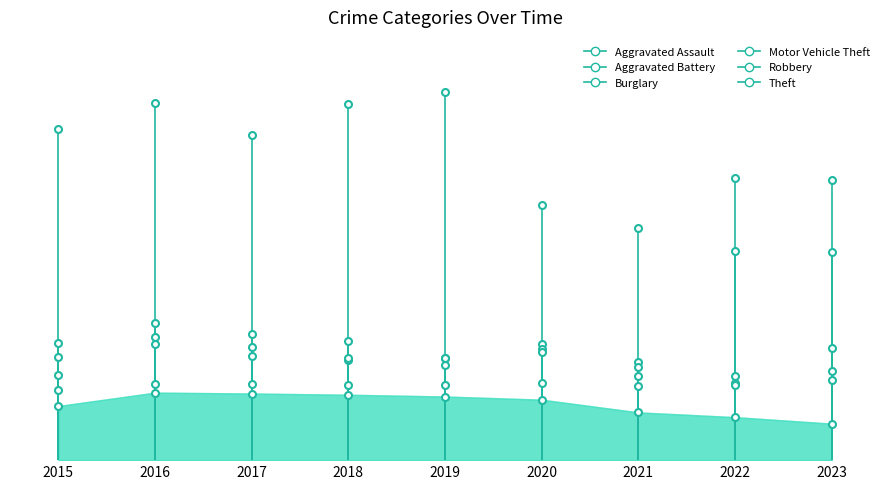

In Motor Vehicle Theft, how many points are lower than both neighbors (excluding endpoints)?

2